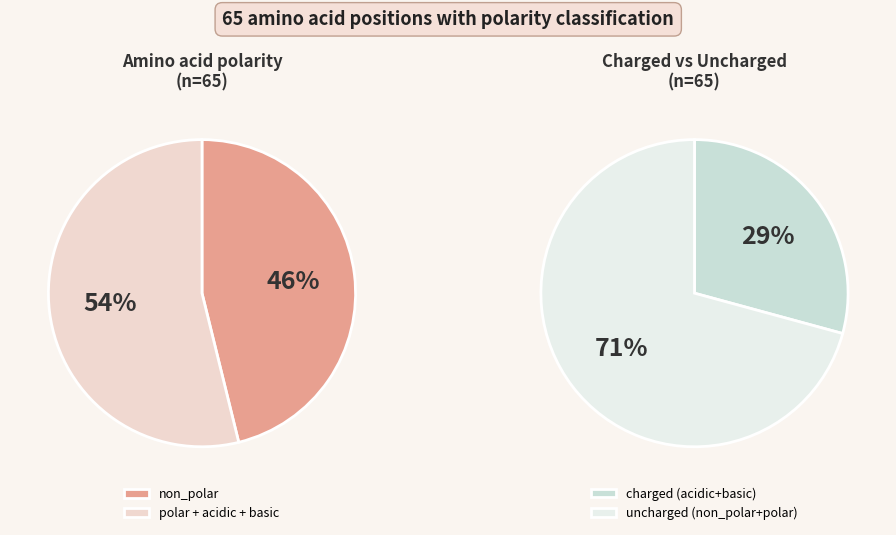

Is the sum of non_polar and basic greater than half?

Yes